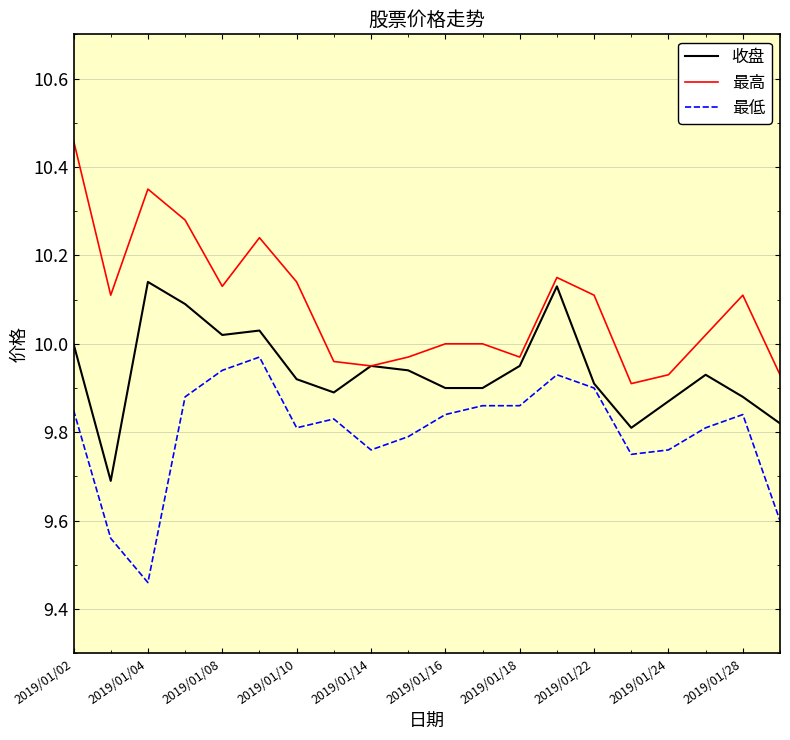

What is the sum of all 最低 values?

196.0